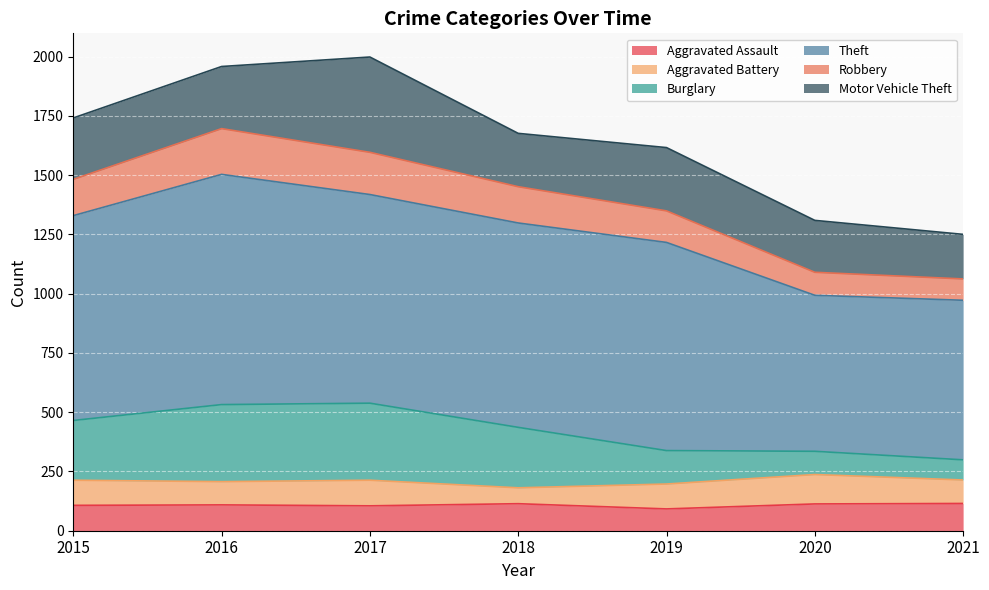

Is it true that Aggravated Assault equals 159 at 2017?

False